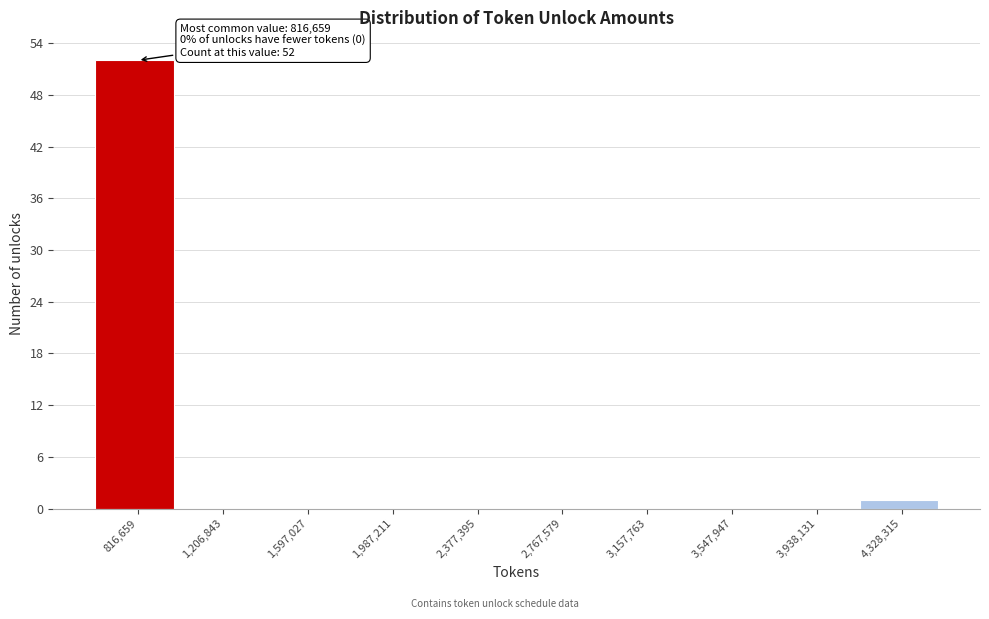

Reading left to right, list all the values displayed in this chart.

816,659=52	1,206,843=0	1,597,027=0	1,987,211=0	2,377,395=0	2,767,579=0	3,157,763=0	3,547,947=0	3,938,131=0	4,328,315=1